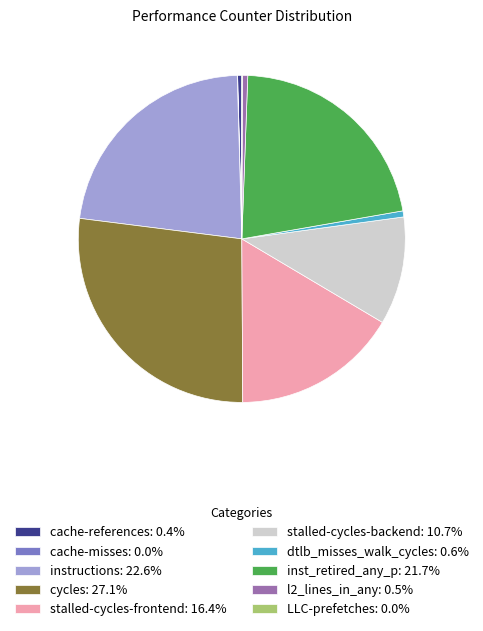

Is there any slice that represents more than half of the pie?

No